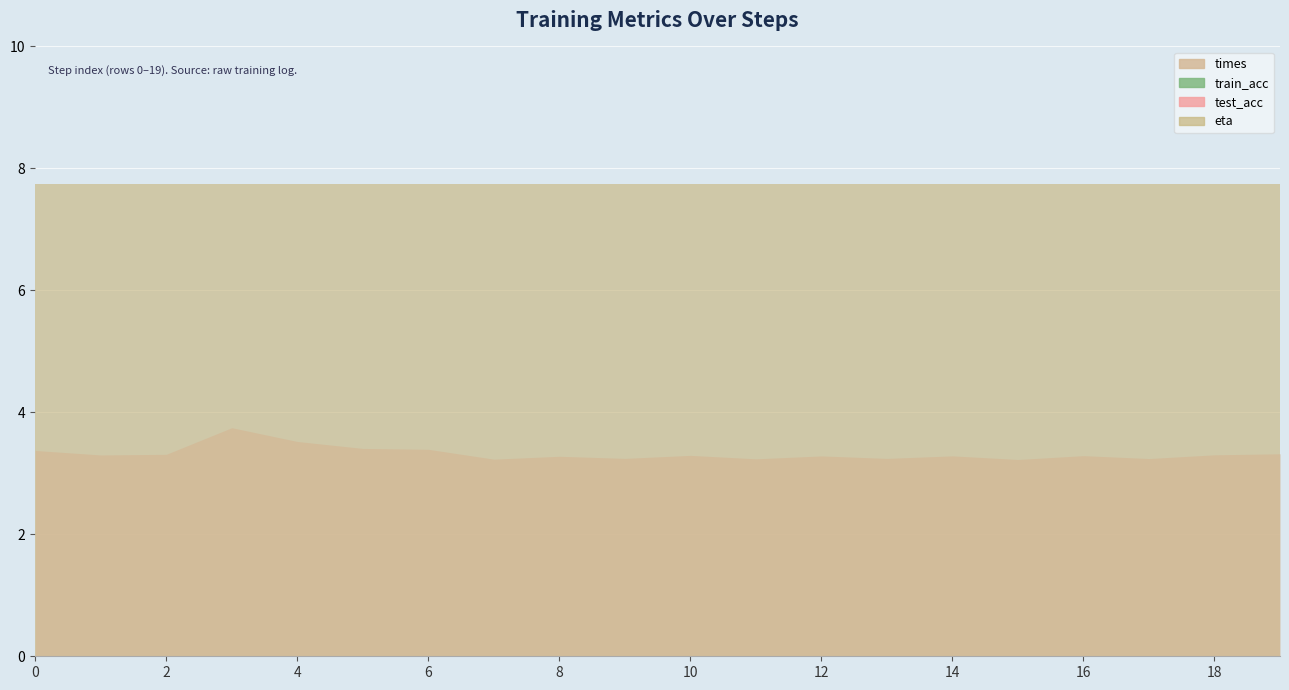

Reading left to right, transcribe all the data shown in this chart.

times: 0=3.4	1=3.3	2=3.3	3=3.7	4=3.5	5=3.4	6=3.4	7=3.2	8=3.3	9=3.2	10=3.3	11=3.2	12=3.3	13=3.2	14=3.3	15=3.2	16=3.3	17=3.2	18=3.3	19=3.3
train_acc: 0=0.0	1=0.0	2=0.0	3=0.0	4=0.0	5=0.0	6=0.0	7=0.0	8=0.0	9=0.0	10=0.0	11=0.0	12=0.0	13=0.0	14=0.0	15=0.0	16=0.0	17=0.0	18=0.0	19=0.0
test_acc: 0=0.0	1=0.0	2=0.0	3=0.0	4=0.0	5=0.0	6=0.0	7=0.0	8=0.0	9=0.0	10=0.0	11=0.0	12=0.0	13=0.0	14=0.0	15=0.0	16=0.0	17=0.0	18=0.0	19=0.0
eta: 0=7.7	1=7.7	2=7.7	3=7.7	4=7.7	5=7.7	6=7.7	7=7.7	8=7.7	9=7.7	10=7.7	11=7.7	12=7.7	13=7.7	14=7.7	15=7.7	16=7.7	17=7.7	18=7.7	19=7.7